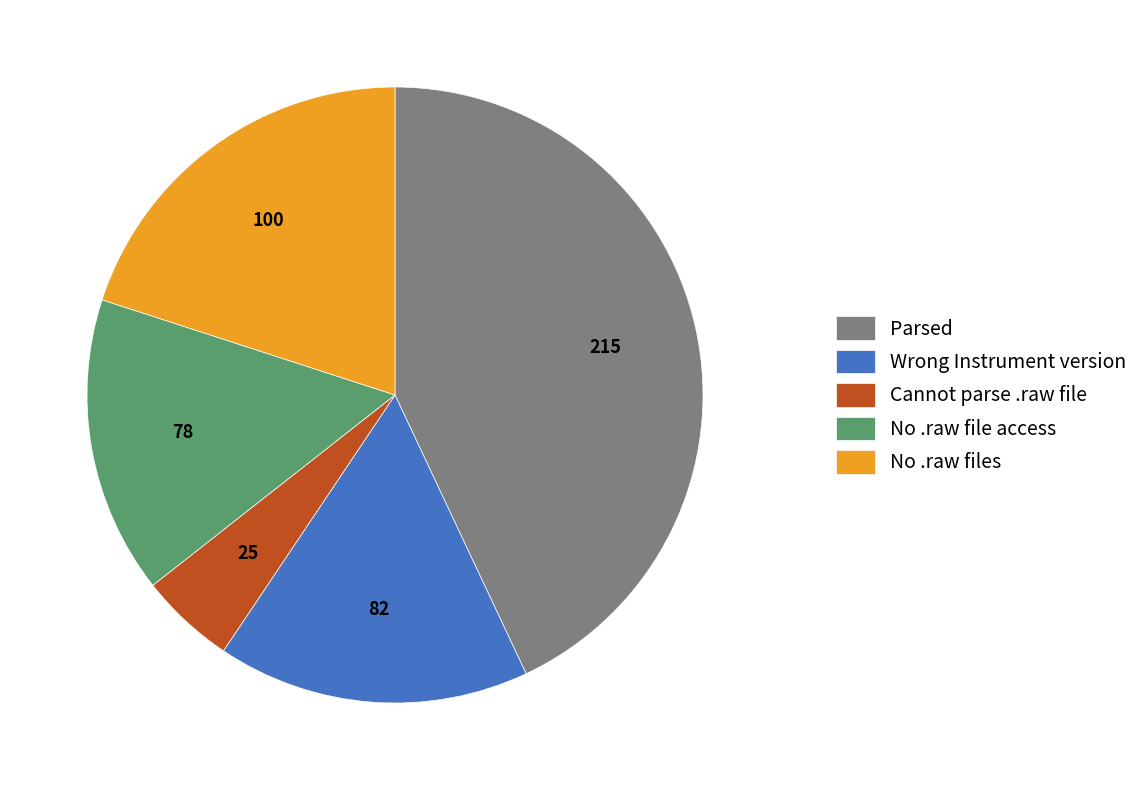

Which slice is the largest?

Parsed